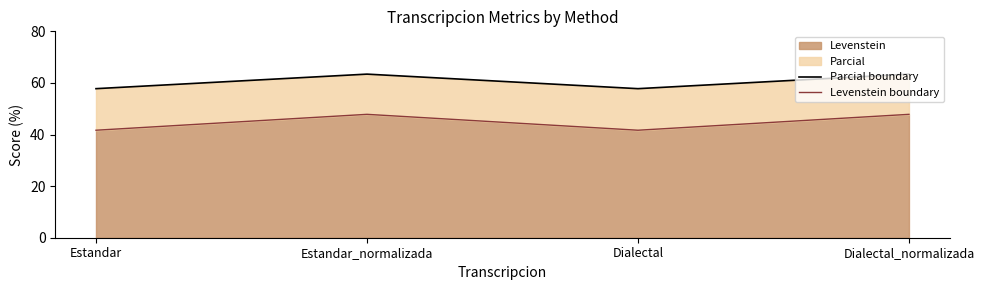

How many lines are shown in the chart?

2